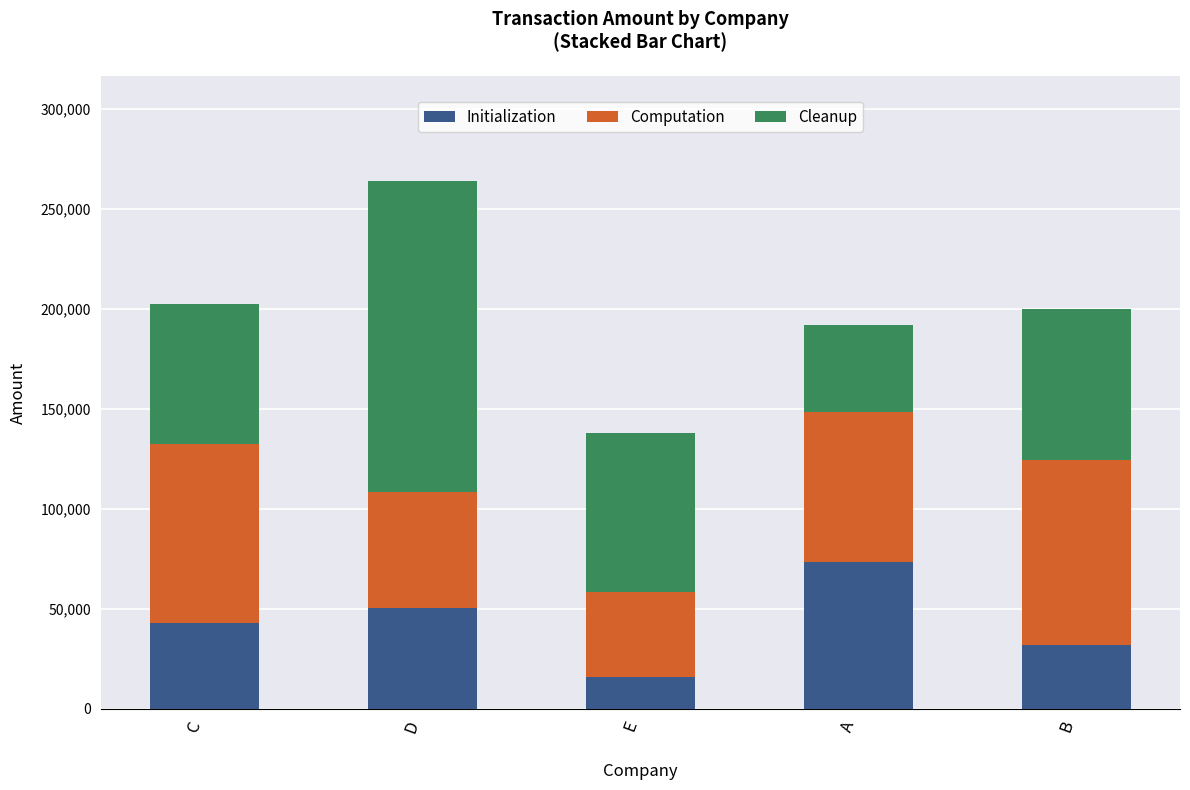

What is the approximate value of Initialization at A, to the nearest 100?

73600